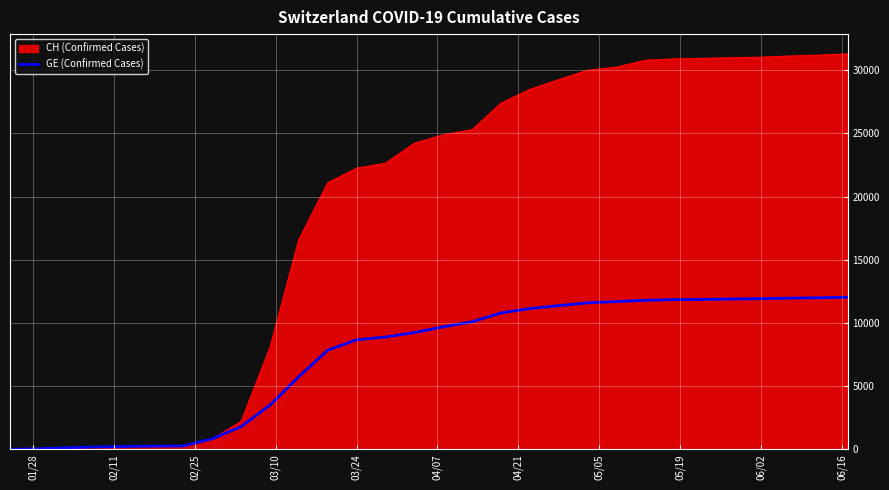

Which series has the largest range (max minus min)?

CH (Confirmed Cases)